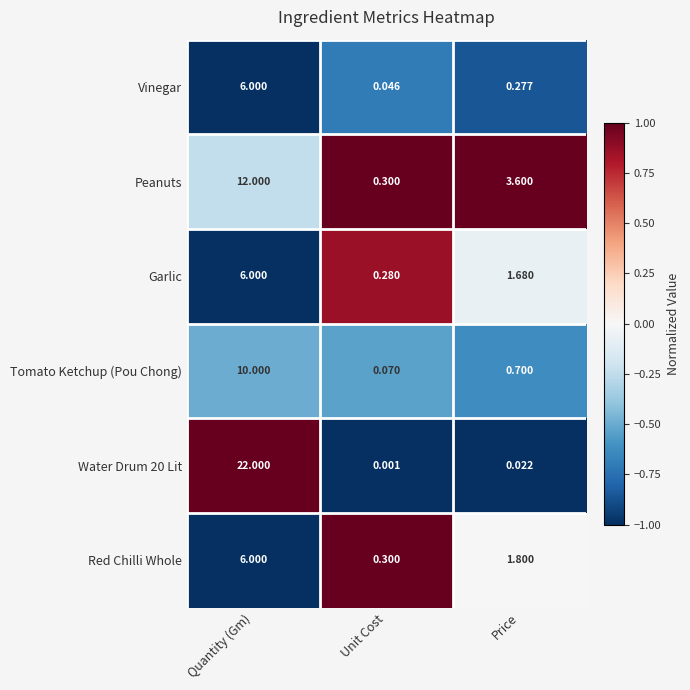

Which category has the highest value in the Vinegar series?

Quantity (Gm)